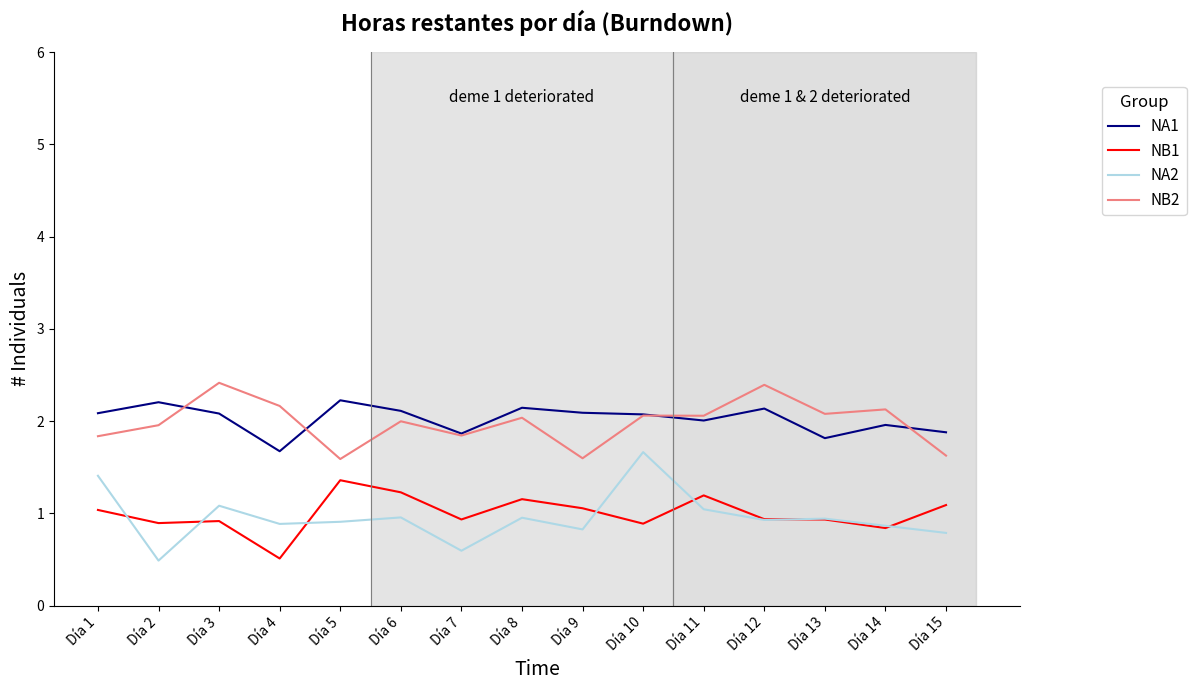

At how many categories does at least one series exceed 0?

15